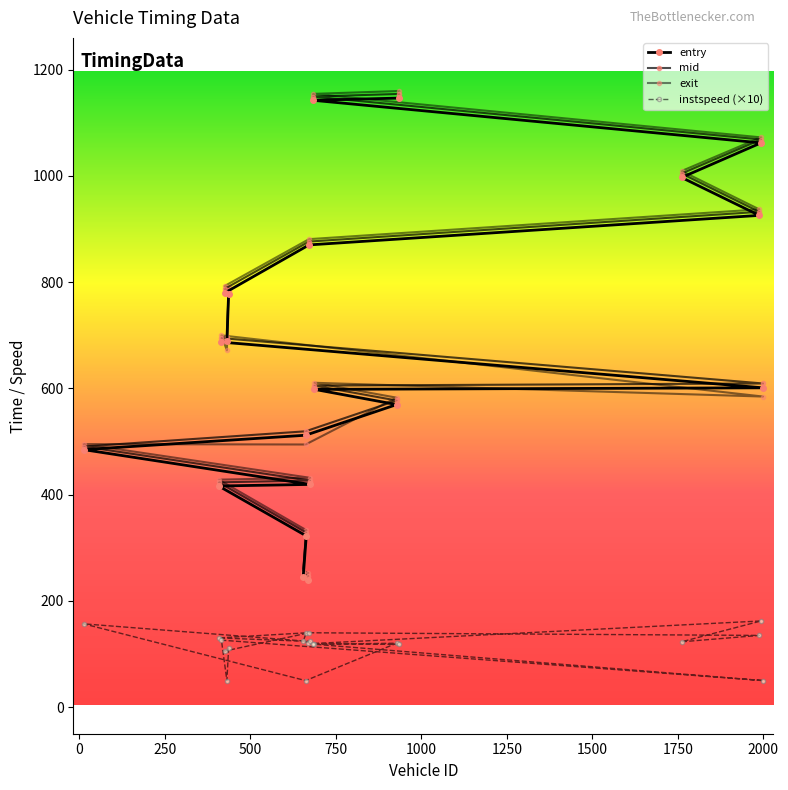

At which category is the sum across all series the highest?

934